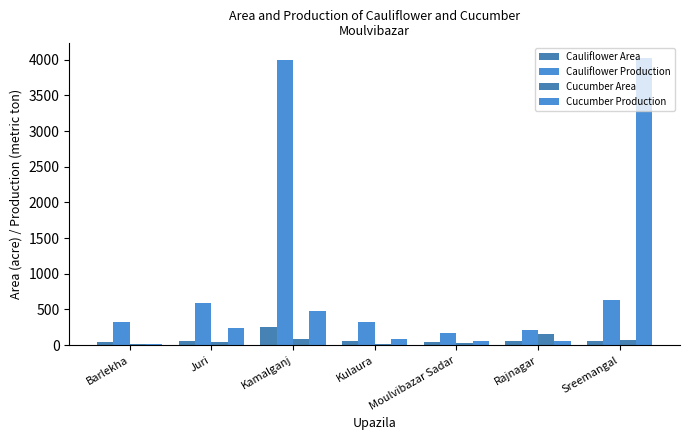

What is the label of the 7th bar from the left?

Sreemangal